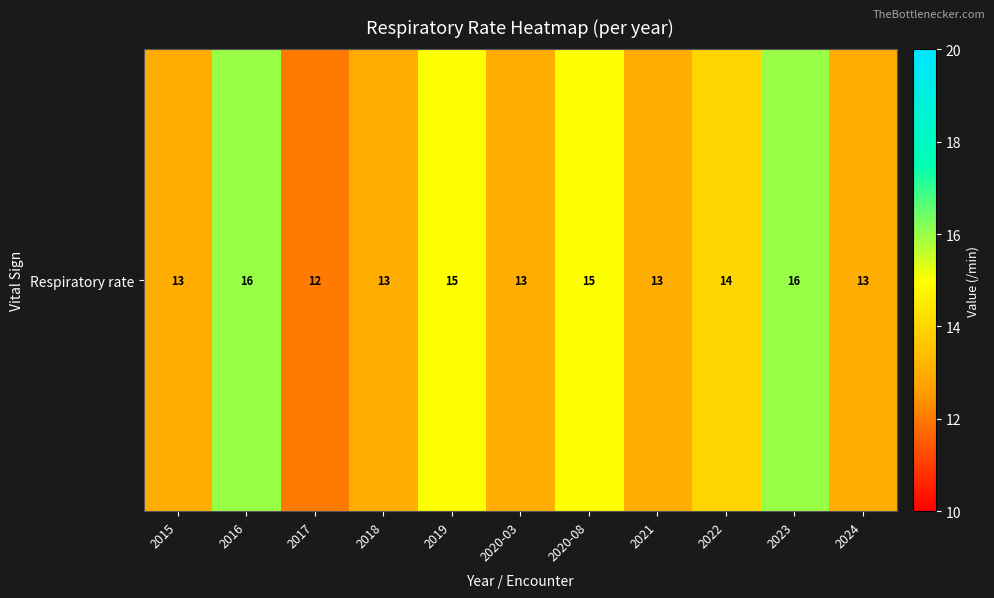

Reading left to right, list all the values displayed in this chart.

2015=13	2016=16	2017=12	2018=13	2019=15	2020-03=13	2020-08=15	2021=13	2022=14	2023=16	2024=13